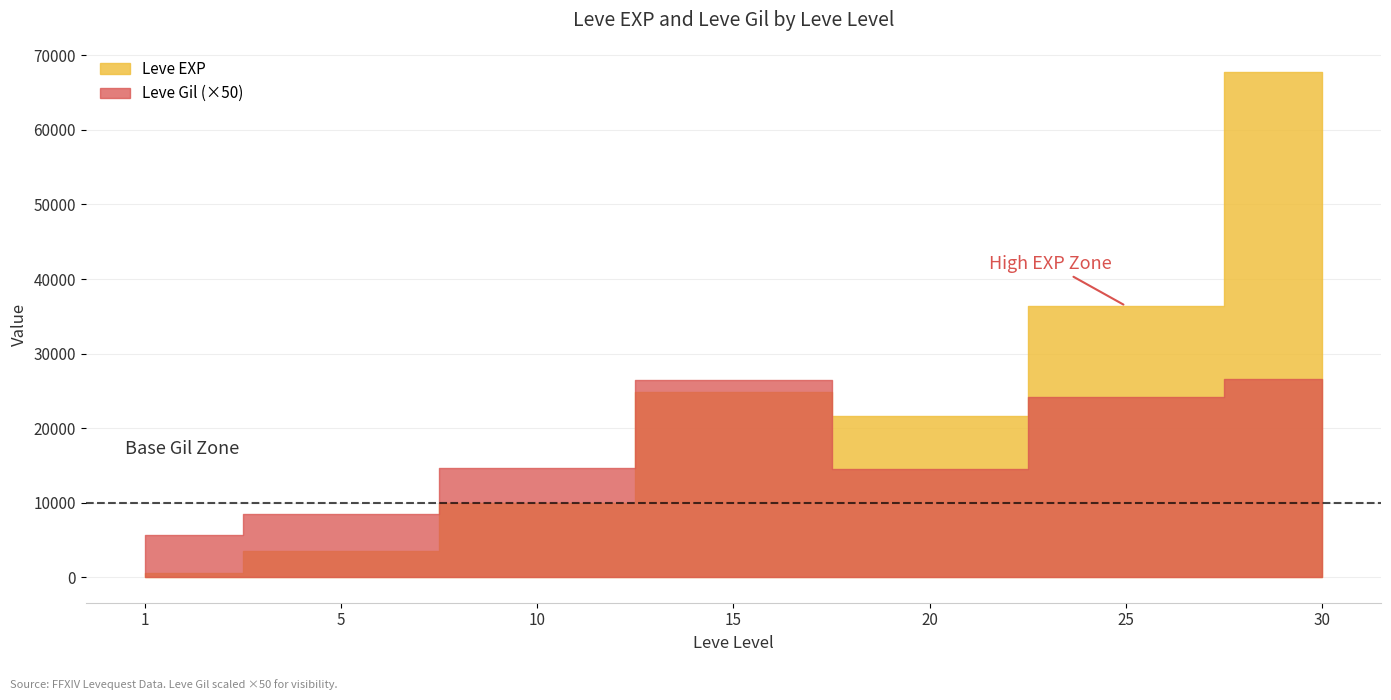

List the series in order of their peak value, lowest first.

Leve Gil, Leve EXP